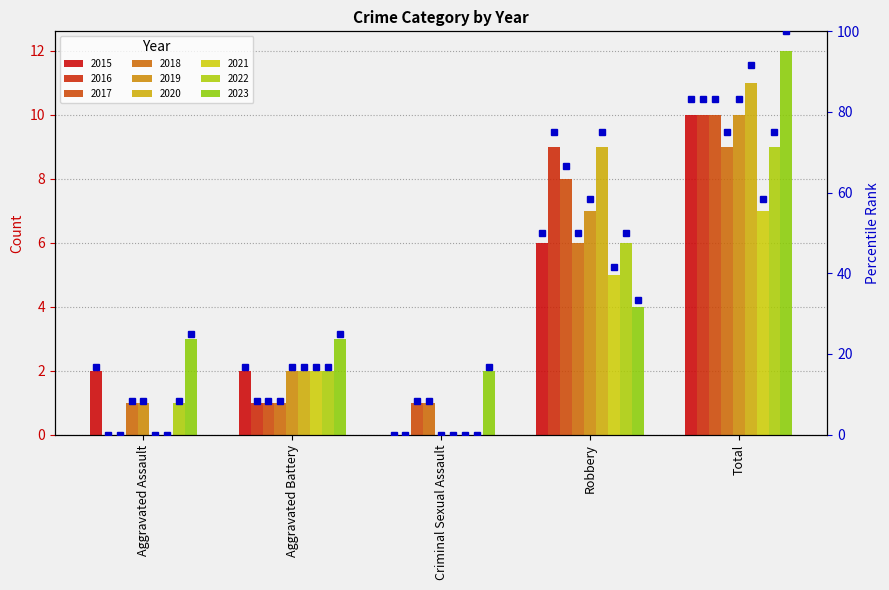

What is the label of the 4th bar from the right?

Aggravated Battery